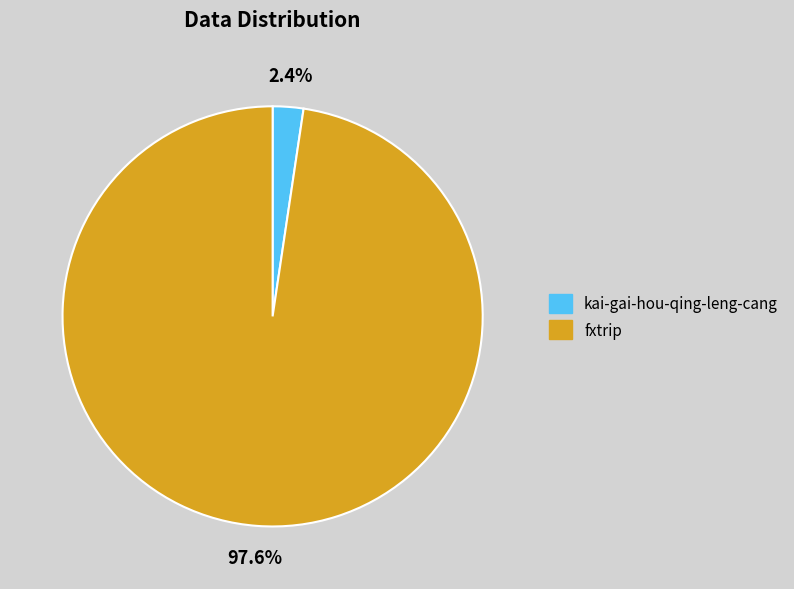

What portion of the pie excludes kai-gai-hou-qing-leng-cang?

97.6%